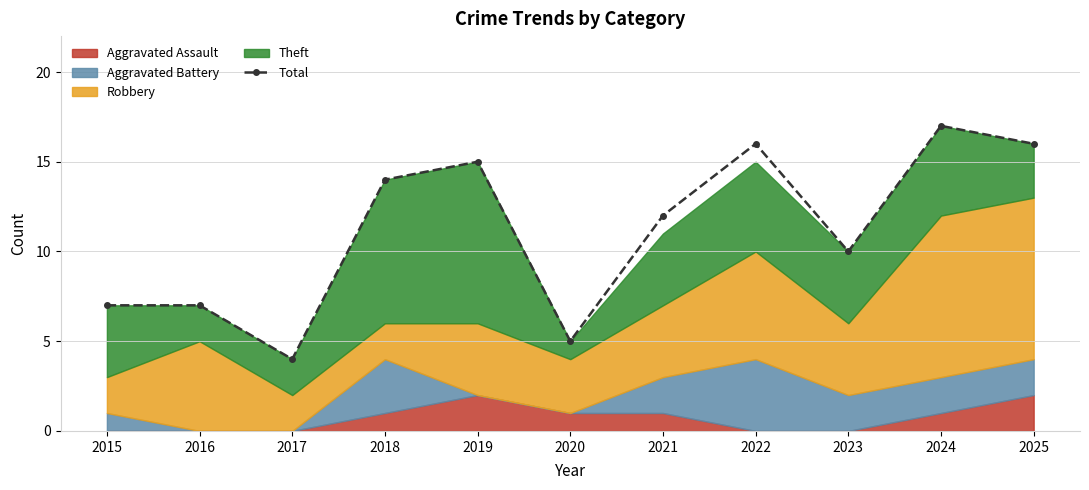

True or false: the data shows 1 at 2017.

False